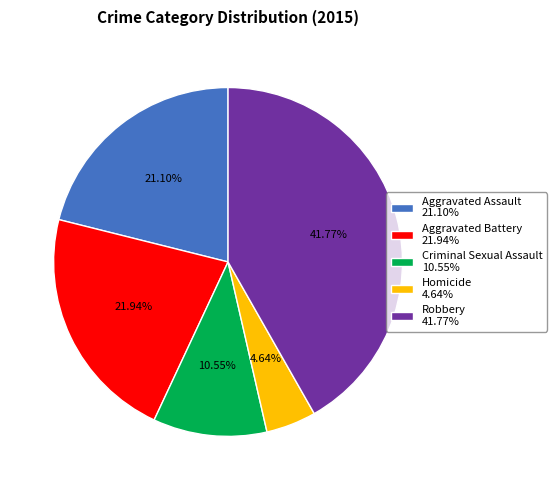

To the nearest percent, what percentage of the pie is Robbery?

42%